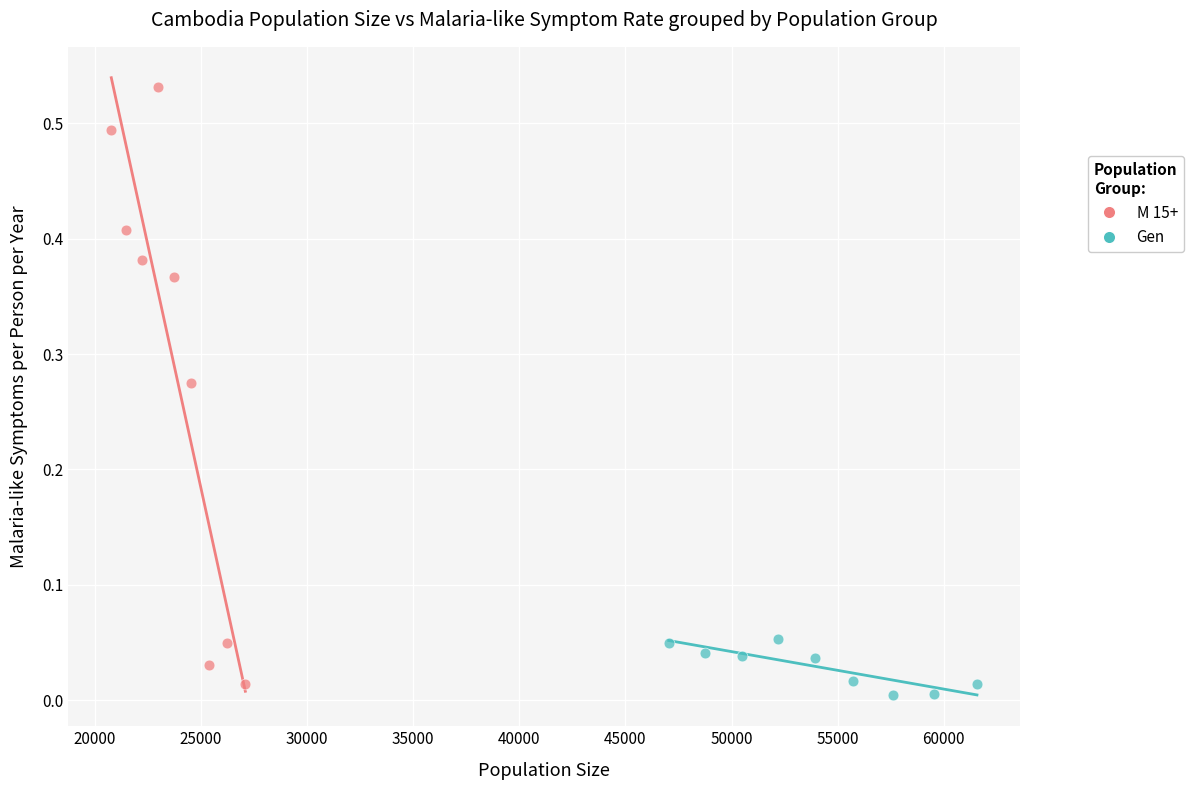

Which series has the widest spread of Y values?

M 15+